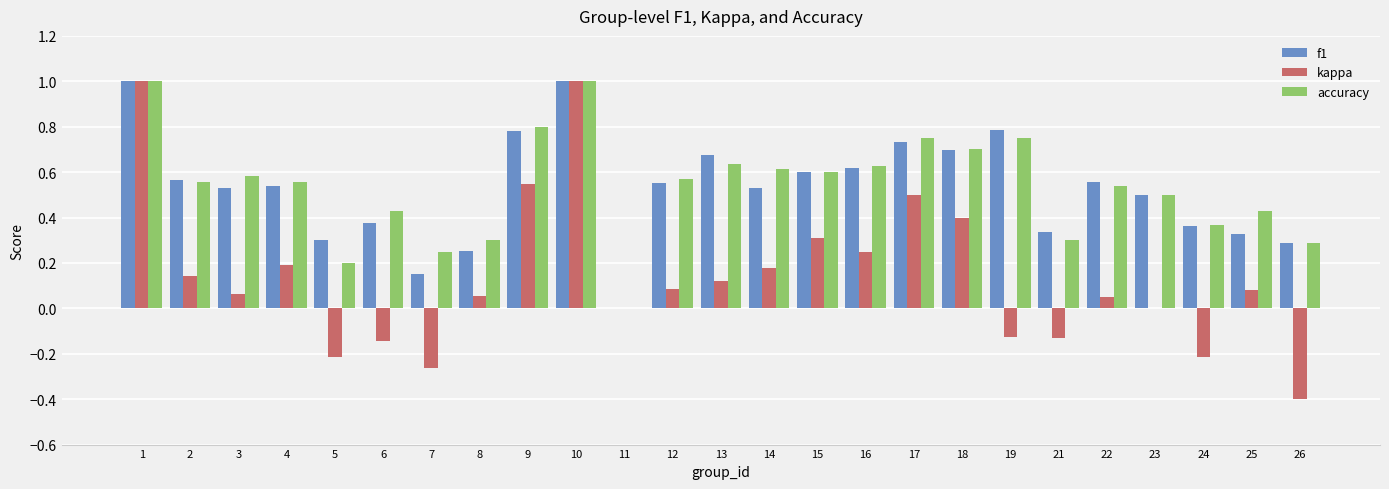

Is the value of f1 at 14 greater than the value of kappa at 19?

Yes